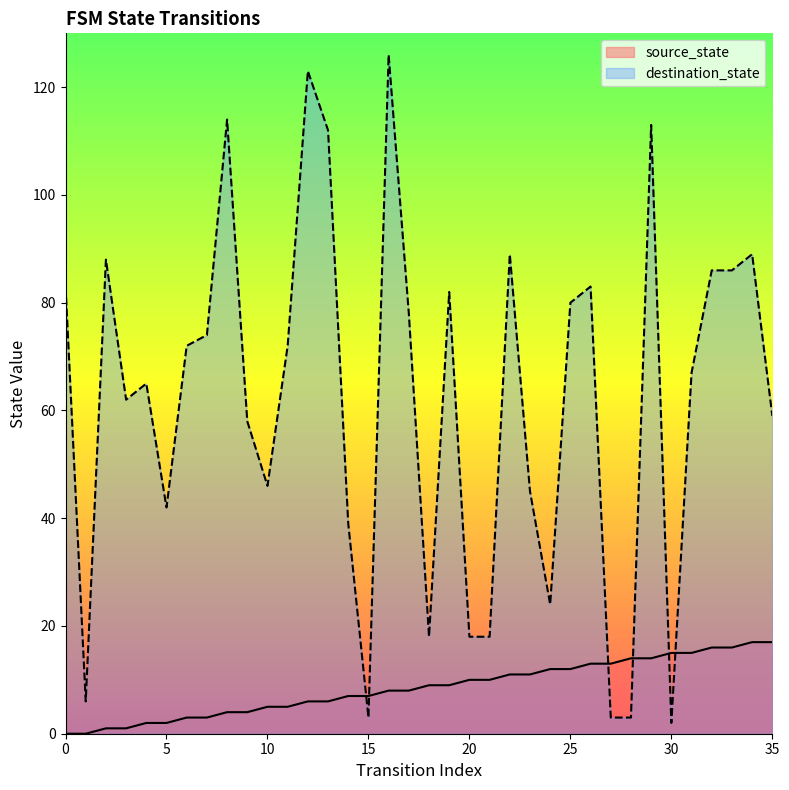

What is the sum of all destination_state values?

2228